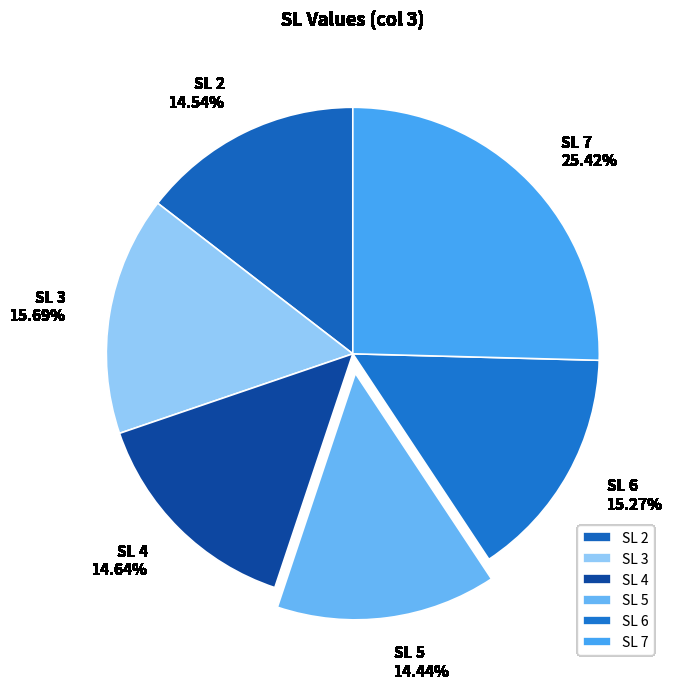

Which category has the biggest portion of the pie?

SL 7